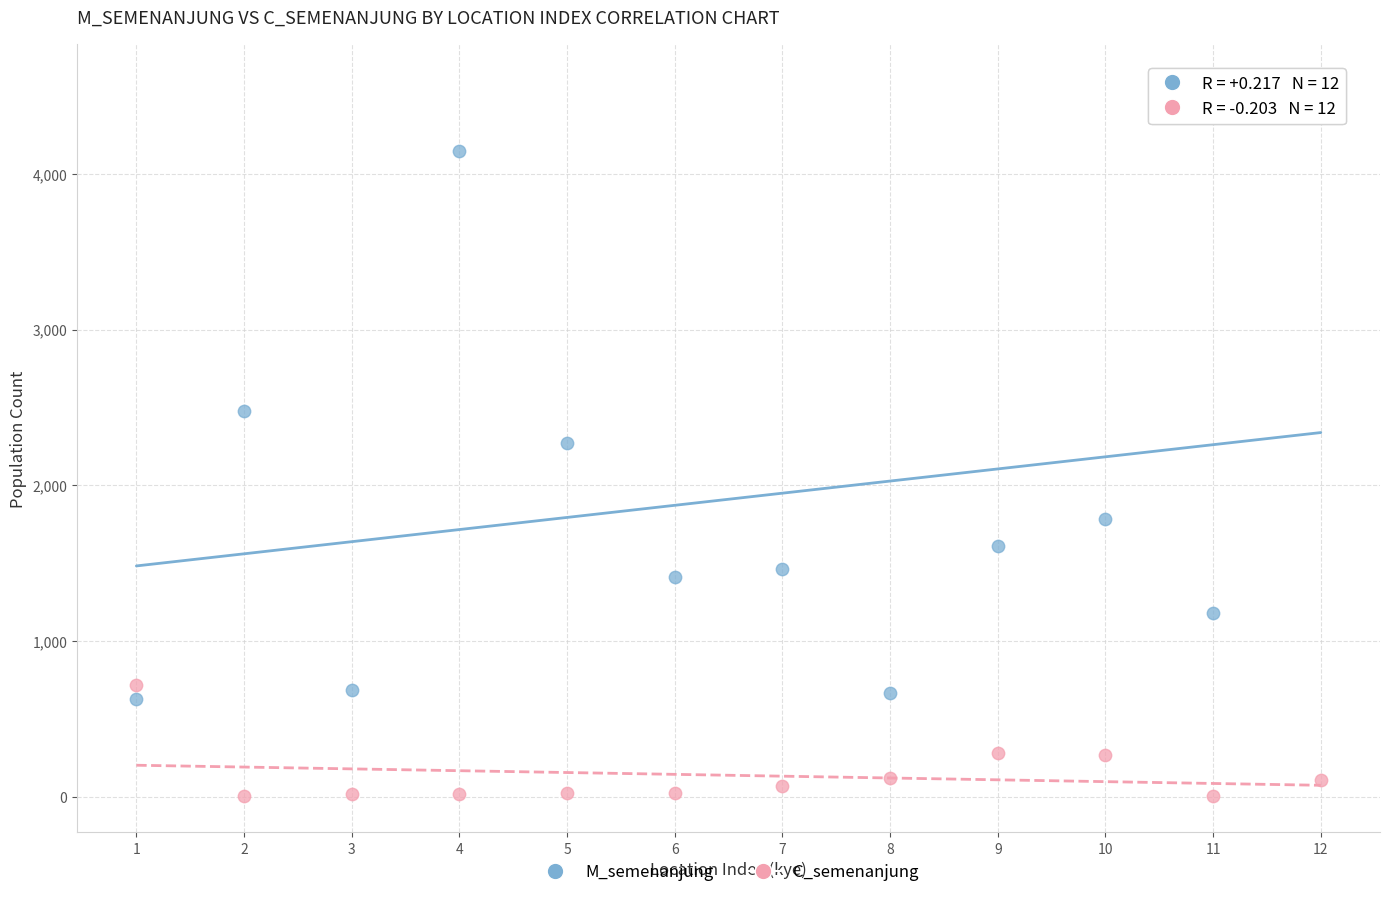

Across all data points, what is the range of X values (max minus min)?

11